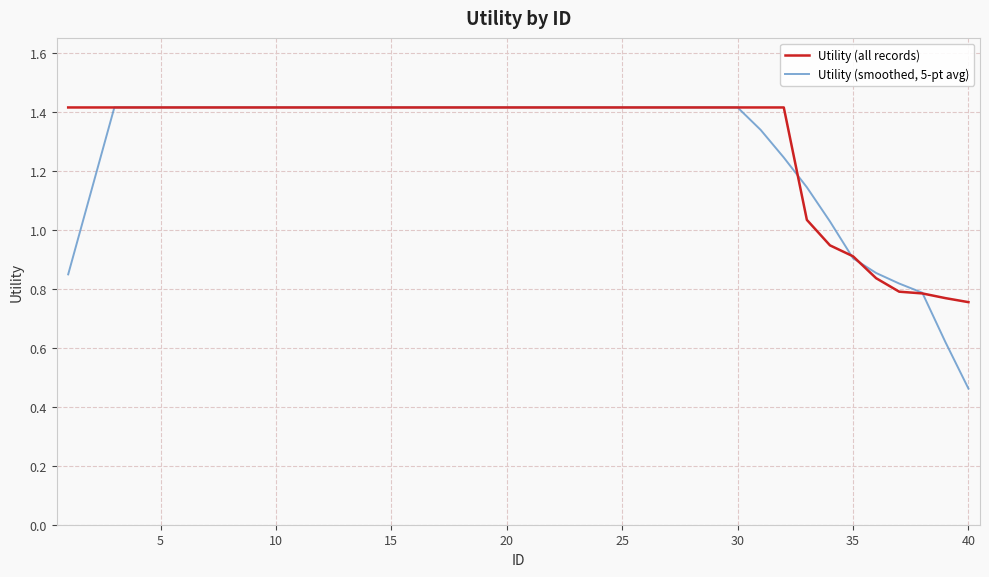

Which series ends up on top after the final intersection of Utility (all records) and Utility (smoothed, 5-pt avg)?

Utility (all records)